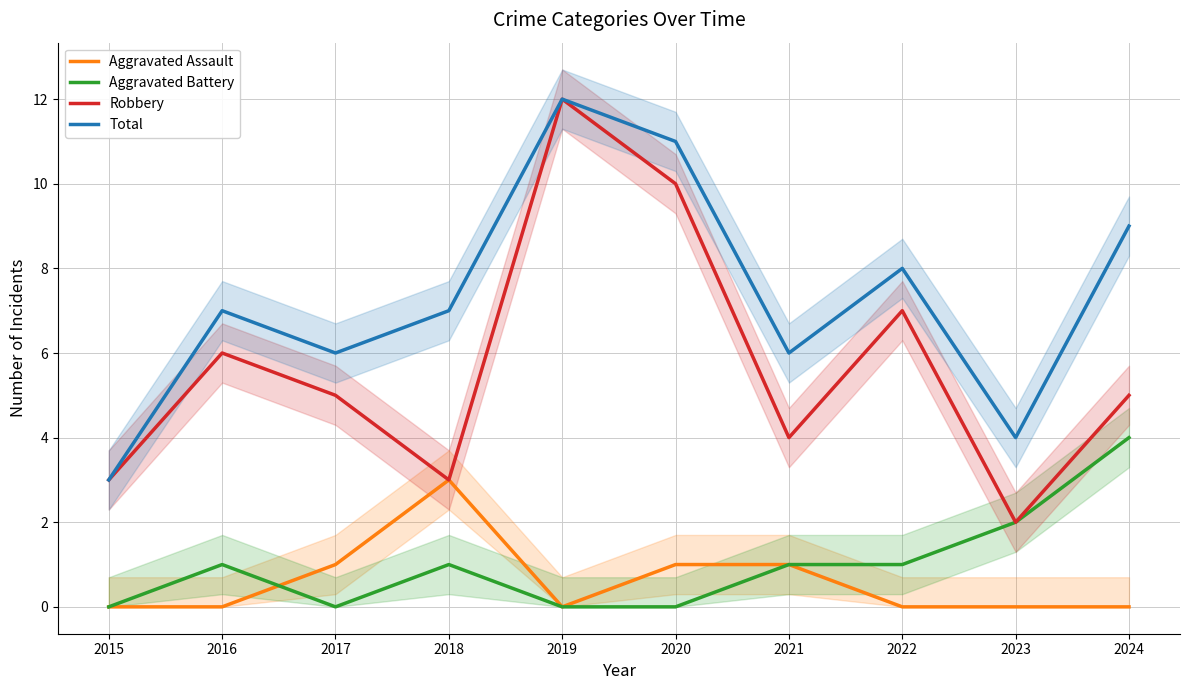

In Aggravated Battery, how many points are higher than both neighbors (excluding endpoints)?

2